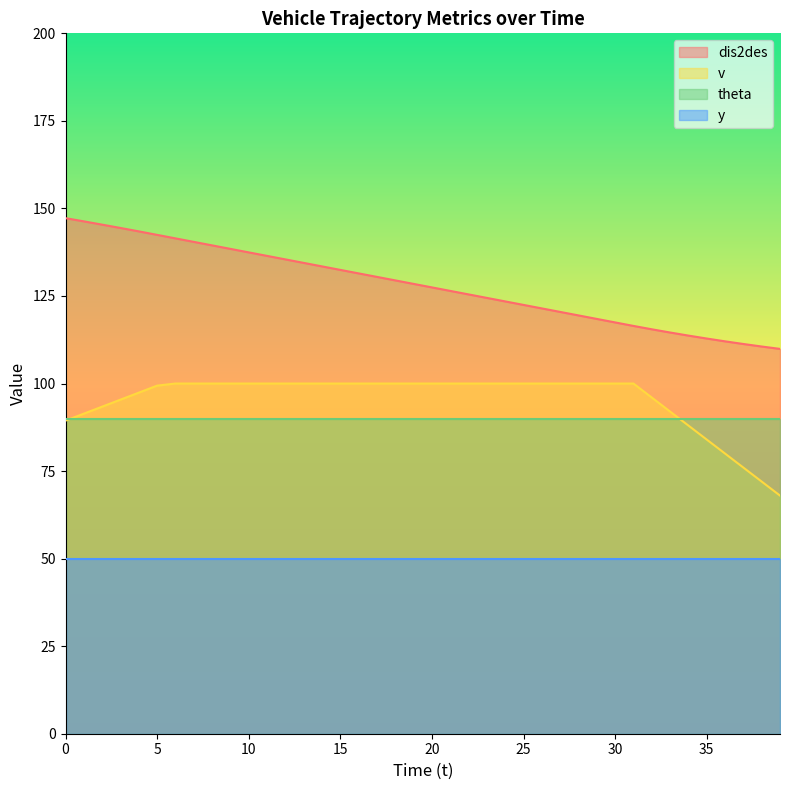

Where is dis2des nearest to the value 128?

19